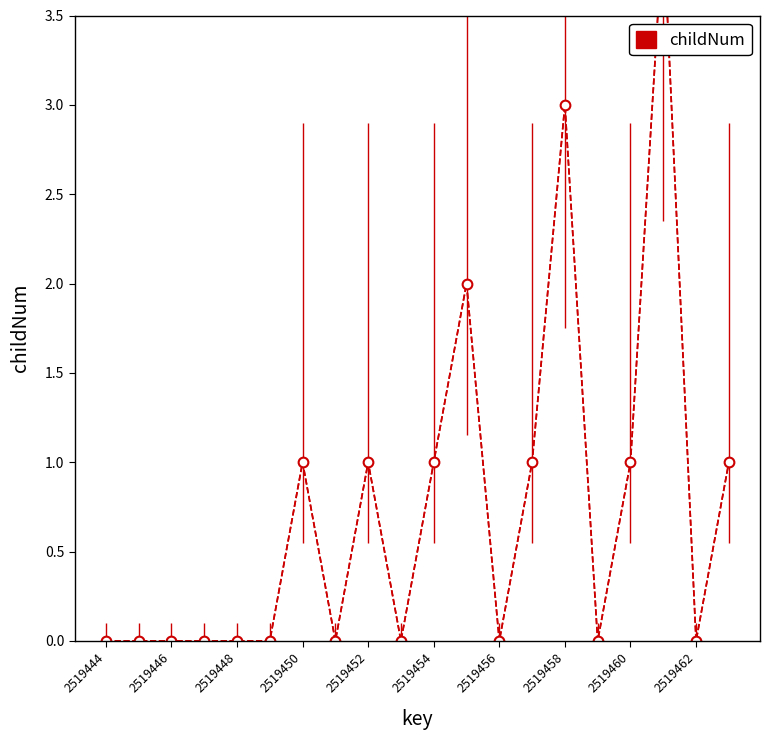

How many interior local valleys (lower than both neighbors) does the data have?

5